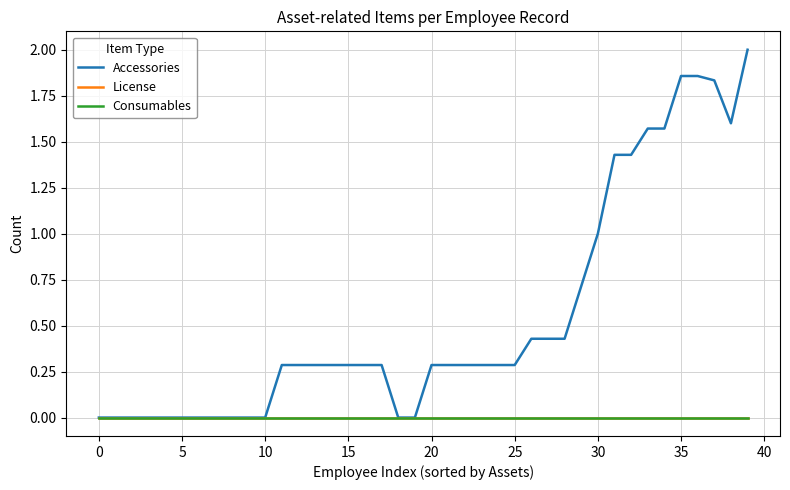

At which category does the chart reach its peak across all series?

39